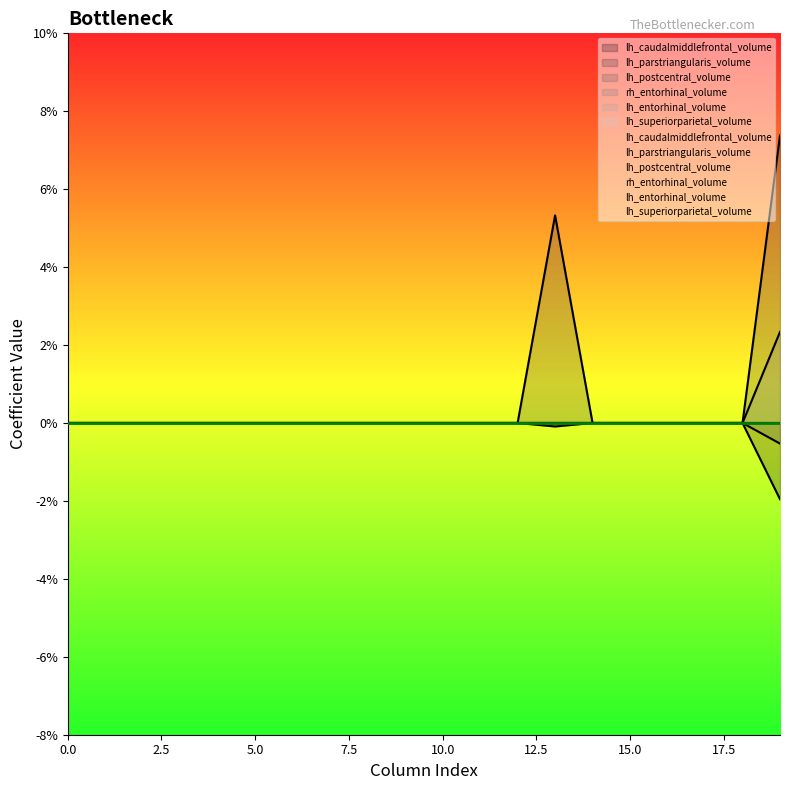

Which series has the largest range (max minus min)?

lh_parstriangularis_volume